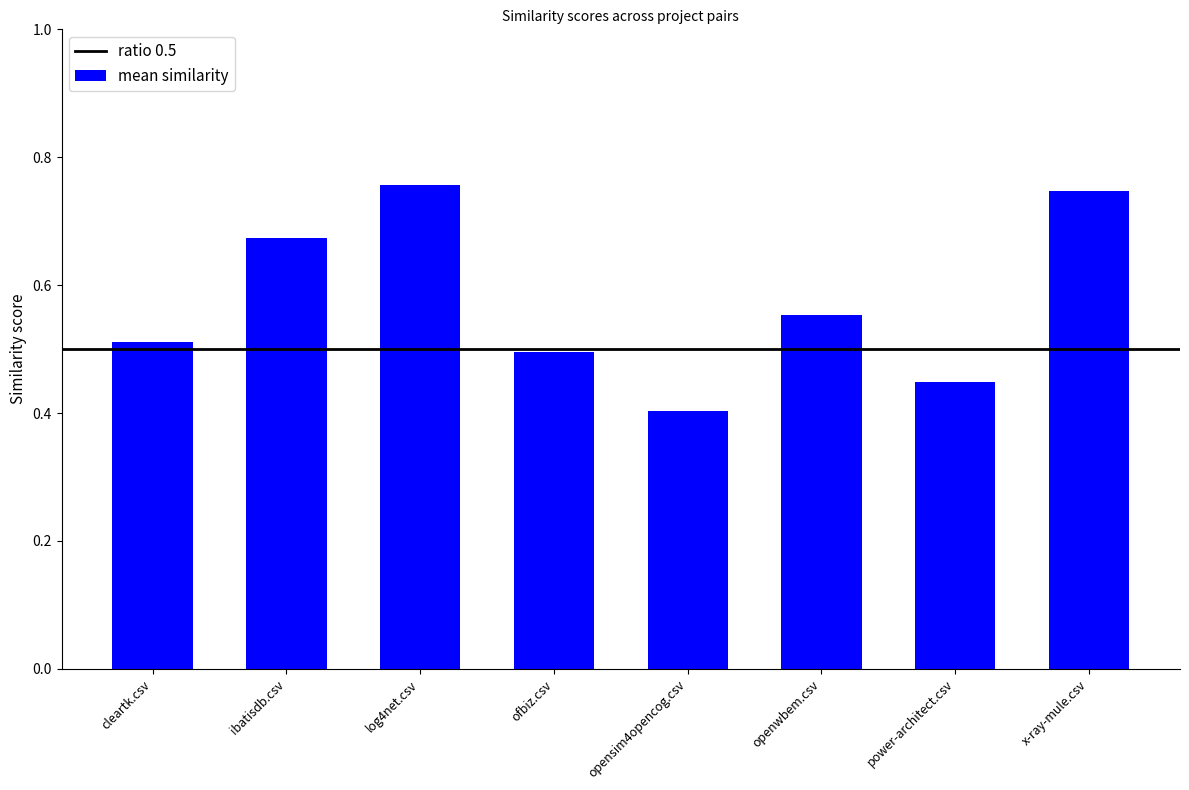

What is the difference between the second highest and second lowest values?

0.3